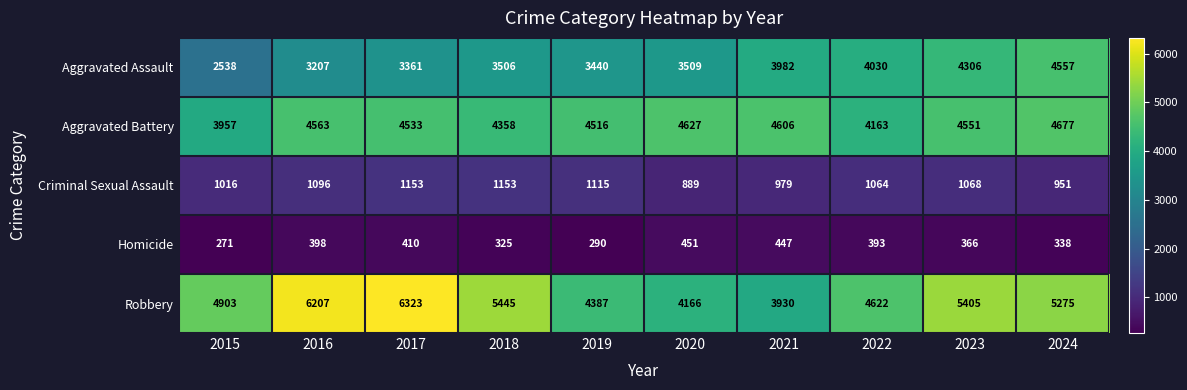

What is the difference between the second highest and second lowest values in the Robbery series?

2041